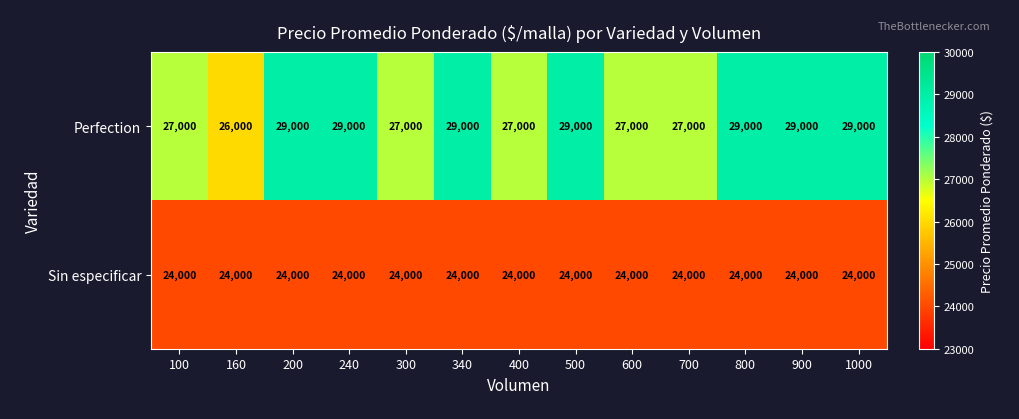

At how many categories does at least one series exceed 27895?

7